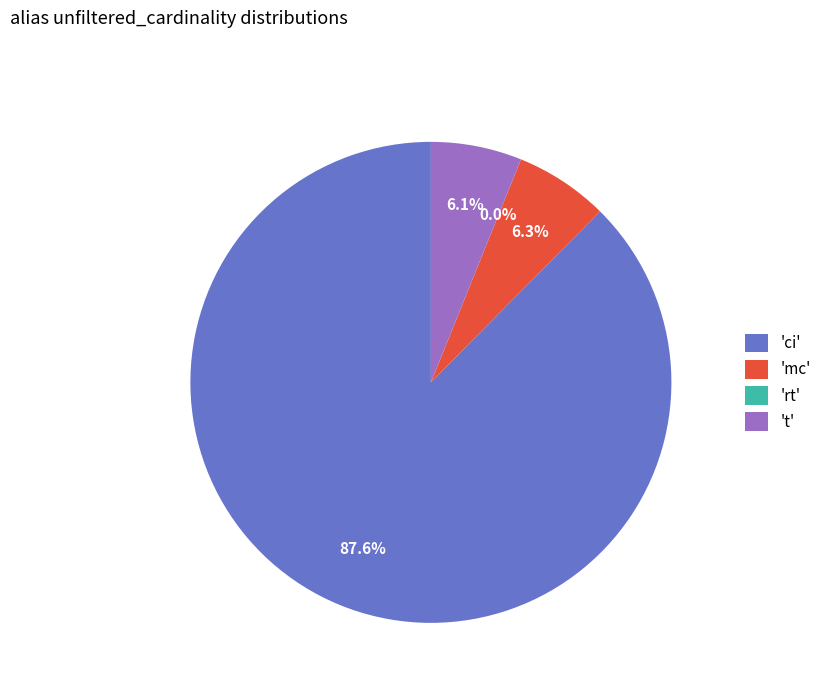

What is the total percentage of 'ci' and 'mc'?

93.9%